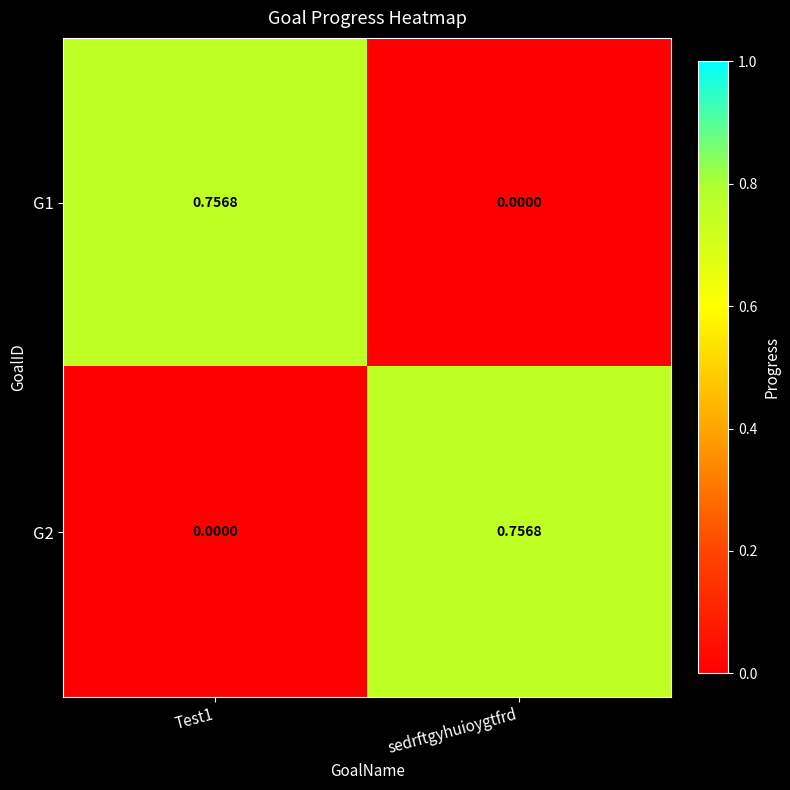

At which label does G2 reach its peak?

sedrftgyhuioygtfrd